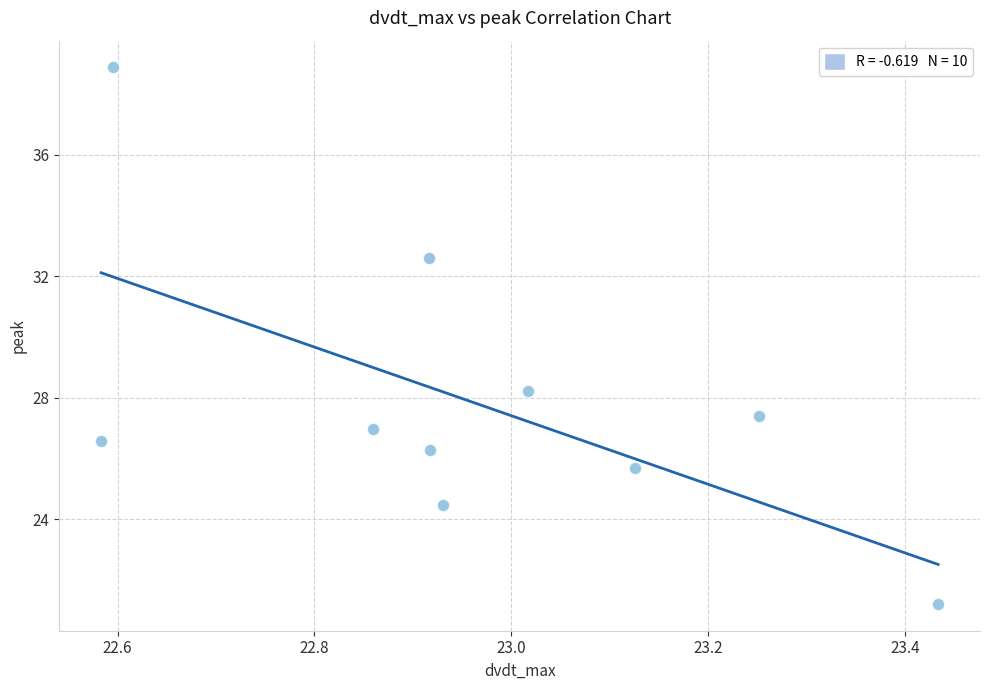

What Y value in the scatter plot is closest to 30?

28.2